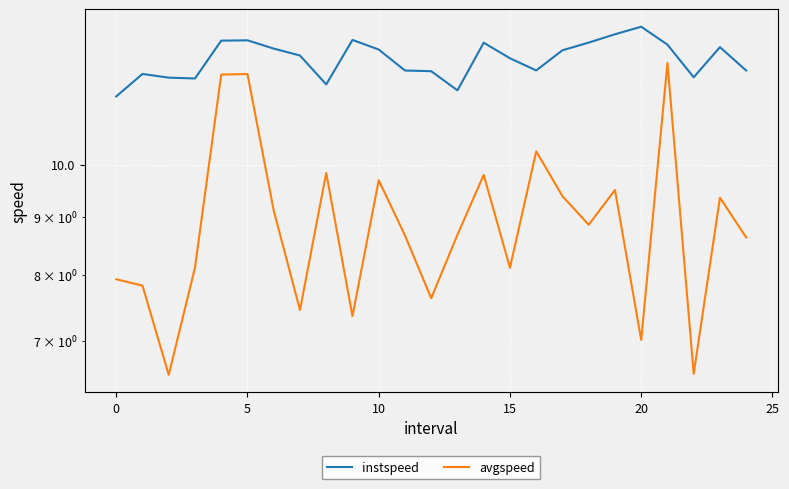

What are all the series names shown in the legend?

instspeed, avgspeed